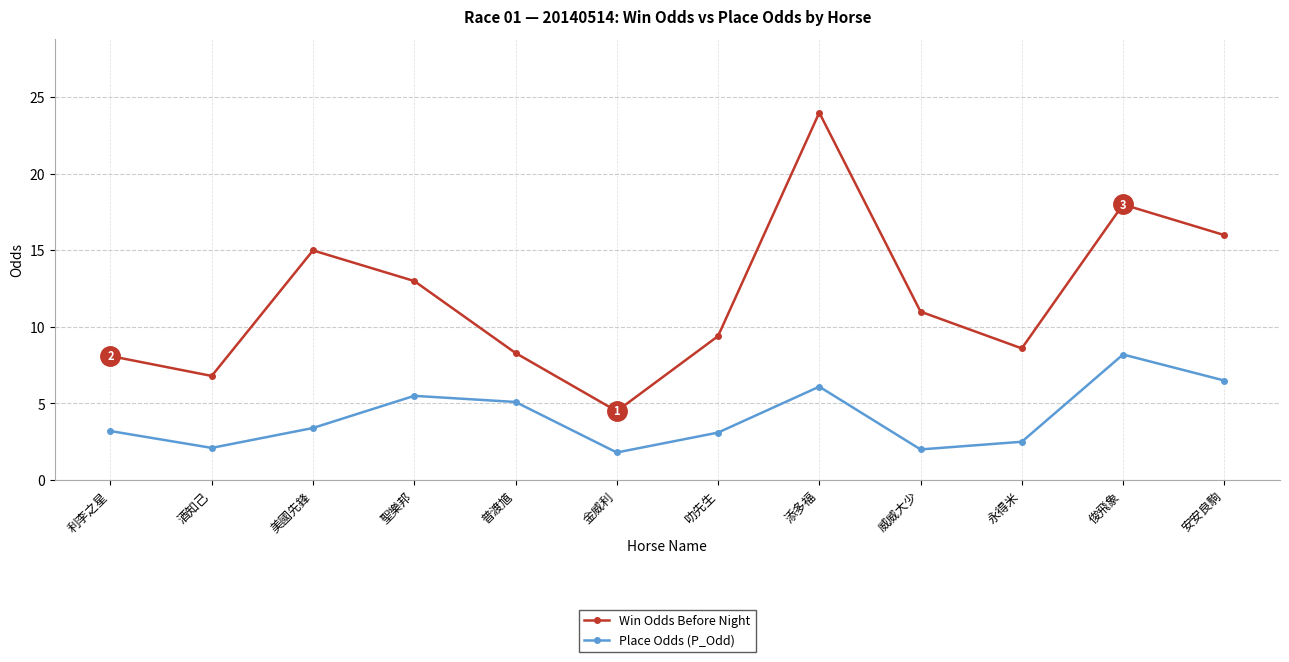

True or false: Win Odds Before Night has a value of 8.1 at 利李之星.

True